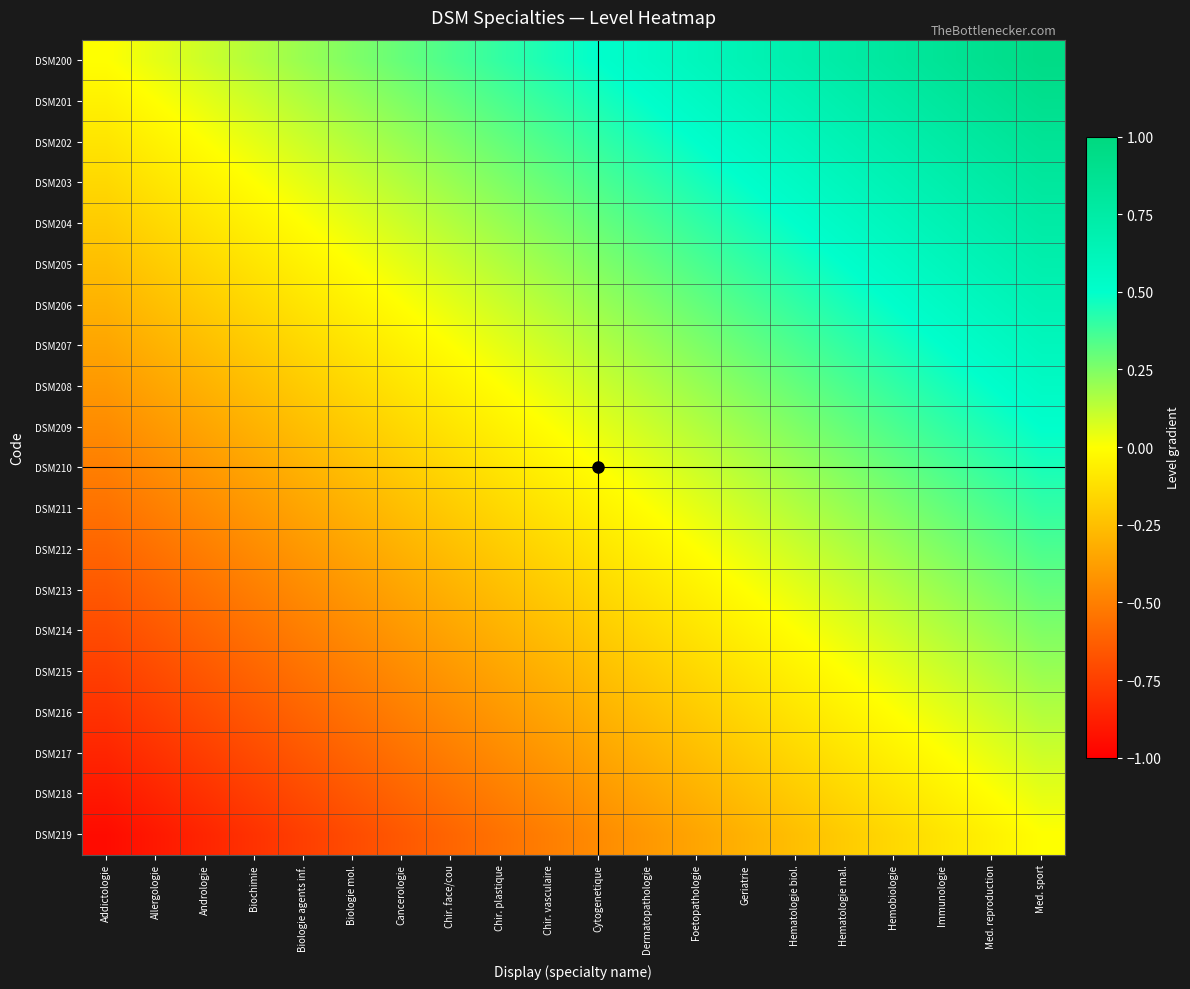

Reading left to right, transcribe all the data shown in this chart.

DSM200: Addictologie=0.0	Allergologie=0.1	Andrologie=0.1	Biochimie=0.1	Biologie agents inf.=0.2	Biologie mol.=0.2	Cancerologie=0.3	Chir. face/cou=0.3	Chir. plastique=0.4	Chir. vasculaire=0.5	Cytogenetique=0.5	Dermatopathologie=0.6	Foetopathologie=0.6	Geriatrie=0.7	Hematologie biol.=0.7	Hematologie mal.=0.8	Hemobiologie=0.8	Immunologie=0.8	Med. reproduction=0.9	Med. sport=0.9
DSM201: Addictologie=-0.1	Allergologie=0.0	Andrologie=0.1	Biochimie=0.1	Biologie agents inf.=0.1	Biologie mol.=0.2	Cancerologie=0.2	Chir. face/cou=0.3	Chir. plastique=0.3	Chir. vasculaire=0.4	Cytogenetique=0.5	Dermatopathologie=0.5	Foetopathologie=0.6	Geriatrie=0.6	Hematologie biol.=0.7	Hematologie mal.=0.7	Hemobiologie=0.8	Immunologie=0.8	Med. reproduction=0.8	Med. sport=0.9
DSM202: Addictologie=-0.1	Allergologie=-0.1	Andrologie=0.0	Biochimie=0.1	Biologie agents inf.=0.1	Biologie mol.=0.1	Cancerologie=0.2	Chir. face/cou=0.2	Chir. plastique=0.3	Chir. vasculaire=0.3	Cytogenetique=0.4	Dermatopathologie=0.5	Foetopathologie=0.5	Geriatrie=0.6	Hematologie biol.=0.6	Hematologie mal.=0.7	Hemobiologie=0.7	Immunologie=0.8	Med. reproduction=0.8	Med. sport=0.8
DSM203: Addictologie=-0.1	Allergologie=-0.1	Andrologie=-0.1	Biochimie=0.0	Biologie agents inf.=0.1	Biologie mol.=0.1	Cancerologie=0.1	Chir. face/cou=0.2	Chir. plastique=0.2	Chir. vasculaire=0.3	Cytogenetique=0.3	Dermatopathologie=0.4	Foetopathologie=0.5	Geriatrie=0.5	Hematologie biol.=0.6	Hematologie mal.=0.6	Hemobiologie=0.7	Immunologie=0.7	Med. reproduction=0.8	Med. sport=0.8
DSM204: Addictologie=-0.2	Allergologie=-0.1	Andrologie=-0.1	Biochimie=-0.1	Biologie agents inf.=0.0	Biologie mol.=0.1	Cancerologie=0.1	Chir. face/cou=0.1	Chir. plastique=0.2	Chir. vasculaire=0.2	Cytogenetique=0.3	Dermatopathologie=0.3	Foetopathologie=0.4	Geriatrie=0.5	Hematologie biol.=0.5	Hematologie mal.=0.6	Hemobiologie=0.6	Immunologie=0.7	Med. reproduction=0.7	Med. sport=0.8
DSM205: Addictologie=-0.2	Allergologie=-0.2	Andrologie=-0.1	Biochimie=-0.1	Biologie agents inf.=-0.1	Biologie mol.=0.0	Cancerologie=0.1	Chir. face/cou=0.1	Chir. plastique=0.1	Chir. vasculaire=0.2	Cytogenetique=0.2	Dermatopathologie=0.3	Foetopathologie=0.3	Geriatrie=0.4	Hematologie biol.=0.5	Hematologie mal.=0.5	Hemobiologie=0.6	Immunologie=0.6	Med. reproduction=0.7	Med. sport=0.7
DSM206: Addictologie=-0.3	Allergologie=-0.2	Andrologie=-0.2	Biochimie=-0.1	Biologie agents inf.=-0.1	Biologie mol.=-0.1	Cancerologie=0.0	Chir. face/cou=0.1	Chir. plastique=0.1	Chir. vasculaire=0.1	Cytogenetique=0.2	Dermatopathologie=0.2	Foetopathologie=0.3	Geriatrie=0.3	Hematologie biol.=0.4	Hematologie mal.=0.5	Hemobiologie=0.5	Immunologie=0.6	Med. reproduction=0.6	Med. sport=0.7
DSM207: Addictologie=-0.3	Allergologie=-0.3	Andrologie=-0.2	Biochimie=-0.2	Biologie agents inf.=-0.1	Biologie mol.=-0.1	Cancerologie=-0.1	Chir. face/cou=0.0	Chir. plastique=0.1	Chir. vasculaire=0.1	Cytogenetique=0.1	Dermatopathologie=0.2	Foetopathologie=0.2	Geriatrie=0.3	Hematologie biol.=0.3	Hematologie mal.=0.4	Hemobiologie=0.5	Immunologie=0.5	Med. reproduction=0.6	Med. sport=0.6
DSM208: Addictologie=-0.4	Allergologie=-0.3	Andrologie=-0.3	Biochimie=-0.2	Biologie agents inf.=-0.2	Biologie mol.=-0.1	Cancerologie=-0.1	Chir. face/cou=-0.1	Chir. plastique=0.0	Chir. vasculaire=0.1	Cytogenetique=0.1	Dermatopathologie=0.1	Foetopathologie=0.2	Geriatrie=0.2	Hematologie biol.=0.3	Hematologie mal.=0.3	Hemobiologie=0.4	Immunologie=0.5	Med. reproduction=0.5	Med. sport=0.6
DSM209: Addictologie=-0.5	Allergologie=-0.4	Andrologie=-0.3	Biochimie=-0.3	Biologie agents inf.=-0.2	Biologie mol.=-0.2	Cancerologie=-0.1	Chir. face/cou=-0.1	Chir. plastique=-0.1	Chir. vasculaire=0.0	Cytogenetique=0.1	Dermatopathologie=0.1	Foetopathologie=0.1	Geriatrie=0.2	Hematologie biol.=0.2	Hematologie mal.=0.3	Hemobiologie=0.3	Immunologie=0.4	Med. reproduction=0.5	Med. sport=0.5
DSM210: Addictologie=-0.5	Allergologie=-0.5	Andrologie=-0.4	Biochimie=-0.3	Biologie agents inf.=-0.3	Biologie mol.=-0.2	Cancerologie=-0.2	Chir. face/cou=-0.1	Chir. plastique=-0.1	Chir. vasculaire=-0.1	Cytogenetique=0.0	Dermatopathologie=0.1	Foetopathologie=0.1	Geriatrie=0.1	Hematologie biol.=0.2	Hematologie mal.=0.2	Hemobiologie=0.3	Immunologie=0.3	Med. reproduction=0.4	Med. sport=0.5
DSM211: Addictologie=-0.6	Allergologie=-0.5	Andrologie=-0.5	Biochimie=-0.4	Biologie agents inf.=-0.3	Biologie mol.=-0.3	Cancerologie=-0.2	Chir. face/cou=-0.2	Chir. plastique=-0.1	Chir. vasculaire=-0.1	Cytogenetique=-0.1	Dermatopathologie=0.0	Foetopathologie=0.1	Geriatrie=0.1	Hematologie biol.=0.1	Hematologie mal.=0.2	Hemobiologie=0.2	Immunologie=0.3	Med. reproduction=0.3	Med. sport=0.4
DSM212: Addictologie=-0.6	Allergologie=-0.6	Andrologie=-0.5	Biochimie=-0.5	Biologie agents inf.=-0.4	Biologie mol.=-0.3	Cancerologie=-0.3	Chir. face/cou=-0.2	Chir. plastique=-0.2	Chir. vasculaire=-0.1	Cytogenetique=-0.1	Dermatopathologie=-0.1	Foetopathologie=0.0	Geriatrie=0.1	Hematologie biol.=0.1	Hematologie mal.=0.1	Hemobiologie=0.2	Immunologie=0.2	Med. reproduction=0.3	Med. sport=0.3
DSM213: Addictologie=-0.7	Allergologie=-0.6	Andrologie=-0.6	Biochimie=-0.5	Biologie agents inf.=-0.5	Biologie mol.=-0.4	Cancerologie=-0.3	Chir. face/cou=-0.3	Chir. plastique=-0.2	Chir. vasculaire=-0.2	Cytogenetique=-0.1	Dermatopathologie=-0.1	Foetopathologie=-0.1	Geriatrie=0.0	Hematologie biol.=0.1	Hematologie mal.=0.1	Hemobiologie=0.1	Immunologie=0.2	Med. reproduction=0.2	Med. sport=0.3
DSM214: Addictologie=-0.7	Allergologie=-0.7	Andrologie=-0.6	Biochimie=-0.6	Biologie agents inf.=-0.5	Biologie mol.=-0.5	Cancerologie=-0.4	Chir. face/cou=-0.3	Chir. plastique=-0.3	Chir. vasculaire=-0.2	Cytogenetique=-0.2	Dermatopathologie=-0.1	Foetopathologie=-0.1	Geriatrie=-0.1	Hematologie biol.=0.0	Hematologie mal.=0.1	Hemobiologie=0.1	Immunologie=0.1	Med. reproduction=0.2	Med. sport=0.2
DSM215: Addictologie=-0.8	Allergologie=-0.7	Andrologie=-0.7	Biochimie=-0.6	Biologie agents inf.=-0.6	Biologie mol.=-0.5	Cancerologie=-0.5	Chir. face/cou=-0.4	Chir. plastique=-0.3	Chir. vasculaire=-0.3	Cytogenetique=-0.2	Dermatopathologie=-0.2	Foetopathologie=-0.1	Geriatrie=-0.1	Hematologie biol.=-0.1	Hematologie mal.=0.0	Hemobiologie=0.1	Immunologie=0.1	Med. reproduction=0.1	Med. sport=0.2
DSM216: Addictologie=-0.8	Allergologie=-0.8	Andrologie=-0.7	Biochimie=-0.7	Biologie agents inf.=-0.6	Biologie mol.=-0.6	Cancerologie=-0.5	Chir. face/cou=-0.5	Chir. plastique=-0.4	Chir. vasculaire=-0.3	Cytogenetique=-0.3	Dermatopathologie=-0.2	Foetopathologie=-0.2	Geriatrie=-0.1	Hematologie biol.=-0.1	Hematologie mal.=-0.1	Hemobiologie=0.0	Immunologie=0.1	Med. reproduction=0.1	Med. sport=0.1
DSM217: Addictologie=-0.8	Allergologie=-0.8	Andrologie=-0.8	Biochimie=-0.7	Biologie agents inf.=-0.7	Biologie mol.=-0.6	Cancerologie=-0.6	Chir. face/cou=-0.5	Chir. plastique=-0.5	Chir. vasculaire=-0.4	Cytogenetique=-0.3	Dermatopathologie=-0.3	Foetopathologie=-0.2	Geriatrie=-0.2	Hematologie biol.=-0.1	Hematologie mal.=-0.1	Hemobiologie=-0.1	Immunologie=0.0	Med. reproduction=0.1	Med. sport=0.1
DSM218: Addictologie=-0.9	Allergologie=-0.8	Andrologie=-0.8	Biochimie=-0.8	Biologie agents inf.=-0.7	Biologie mol.=-0.7	Cancerologie=-0.6	Chir. face/cou=-0.6	Chir. plastique=-0.5	Chir. vasculaire=-0.5	Cytogenetique=-0.4	Dermatopathologie=-0.3	Foetopathologie=-0.3	Geriatrie=-0.2	Hematologie biol.=-0.2	Hematologie mal.=-0.1	Hemobiologie=-0.1	Immunologie=-0.1	Med. reproduction=0.0	Med. sport=0.1
DSM219: Addictologie=-0.9	Allergologie=-0.9	Andrologie=-0.8	Biochimie=-0.8	Biologie agents inf.=-0.8	Biologie mol.=-0.7	Cancerologie=-0.7	Chir. face/cou=-0.6	Chir. plastique=-0.6	Chir. vasculaire=-0.5	Cytogenetique=-0.5	Dermatopathologie=-0.4	Foetopathologie=-0.3	Geriatrie=-0.3	Hematologie biol.=-0.2	Hematologie mal.=-0.2	Hemobiologie=-0.1	Immunologie=-0.1	Med. reproduction=-0.1	Med. sport=0.0